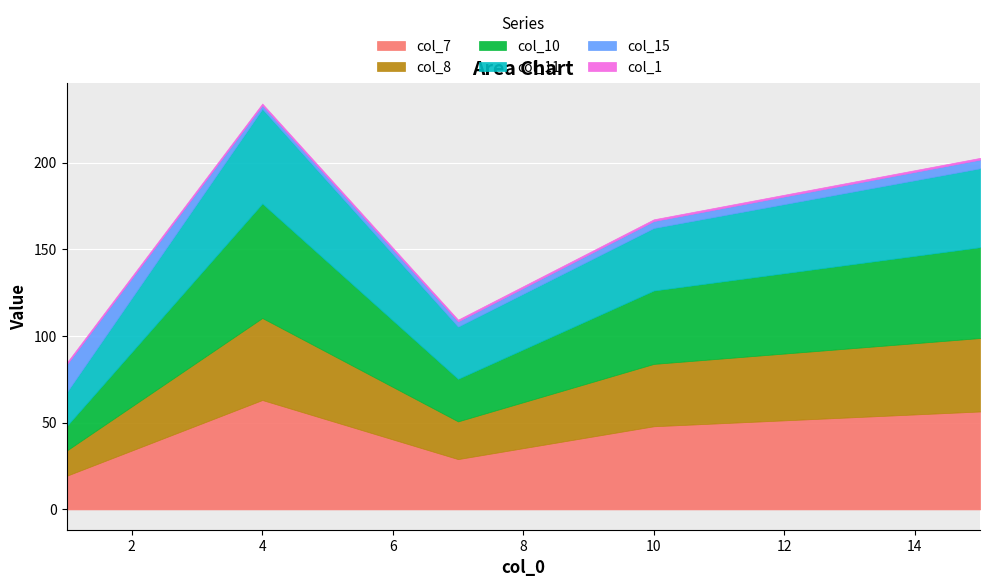

Reading left to right, extract all data points from this chart.

col_7: 19.4	63.1	29.0	47.9	56.5
col_8: 14.5	47.3	21.8	36.0	42.3
col_10: 14.1	66.0	24.6	42.3	52.4
col_11: 19.5	54.6	30.1	36.1	45.5
col_15: 16.0	2.0	3.0	4.0	5.0
col_1: 1.0	1.0	1.0	1.0	1.0